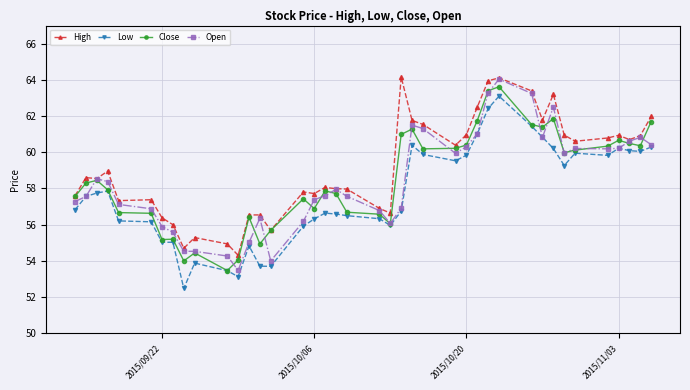

Which series has the largest total across all categories?

High